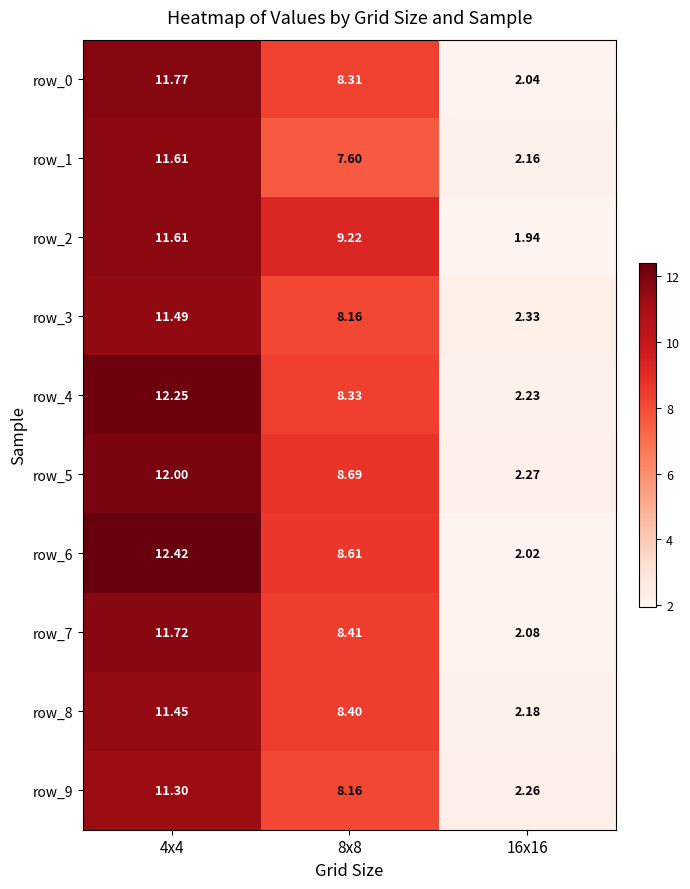

What is the sum of the row_6 values at 8x8 and 4x4?

21.0